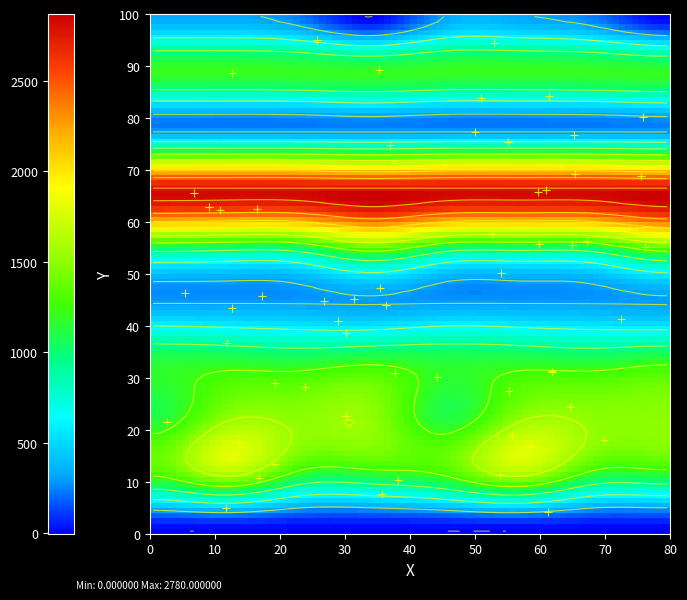

What is the total value across all series at 2?

9716.2